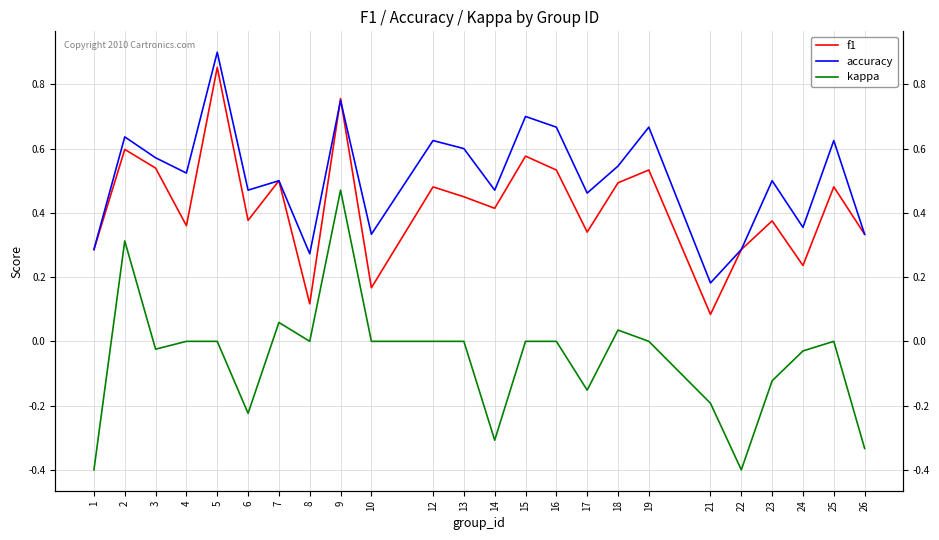

Count the accuracy values in the range 0 to 1.

24